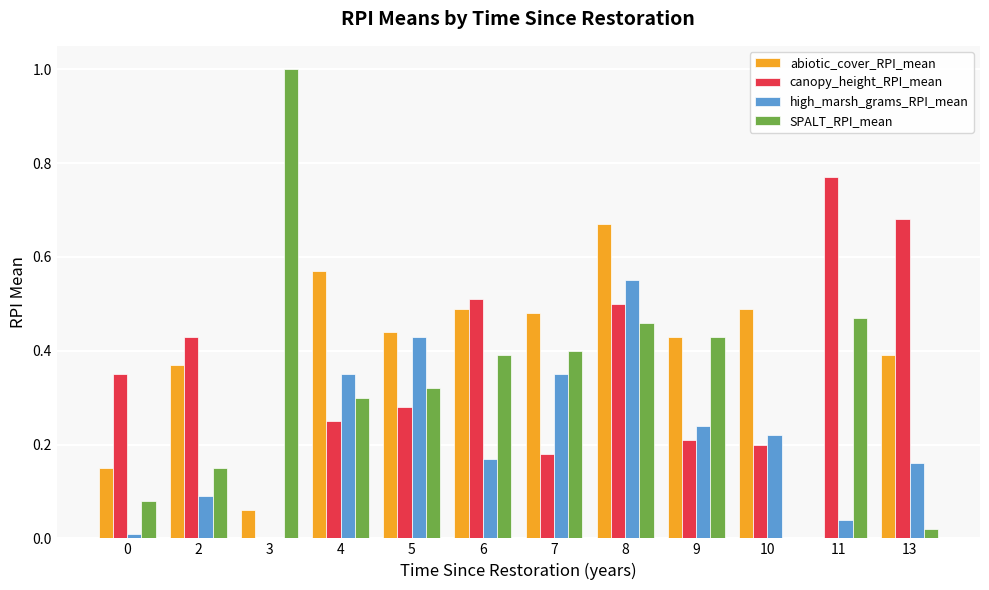

Which series changed the most between 0 and 9?

SPALT_RPI_mean